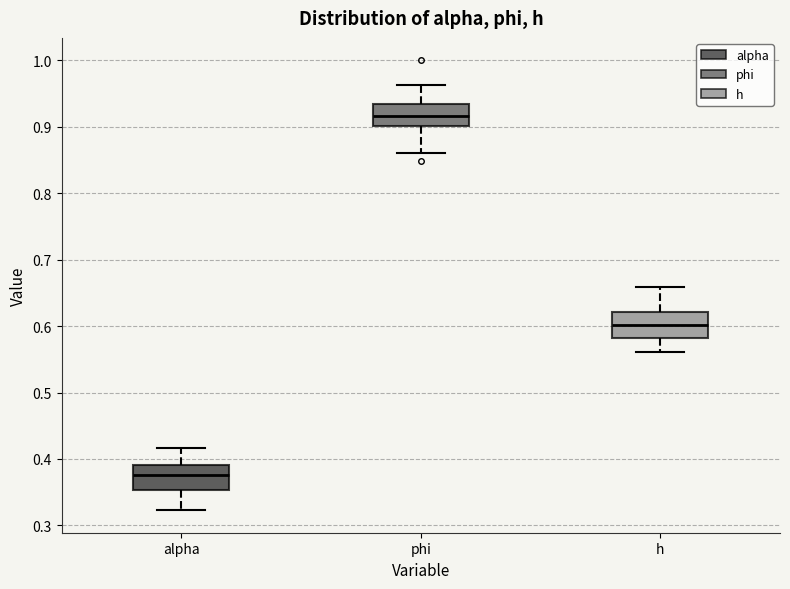

Where does the median line of the box for alpha sit on the y-axis? The values are not printed on the chart, so give them approximately, as read against the axis.

0.38